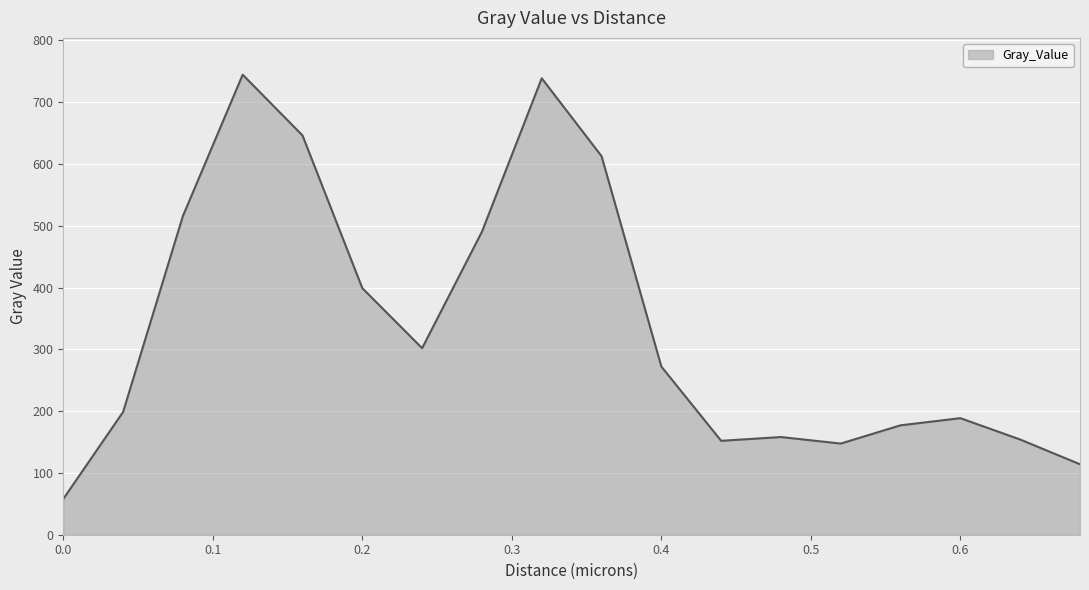

What is the minimum value shown in the chart?

57.9